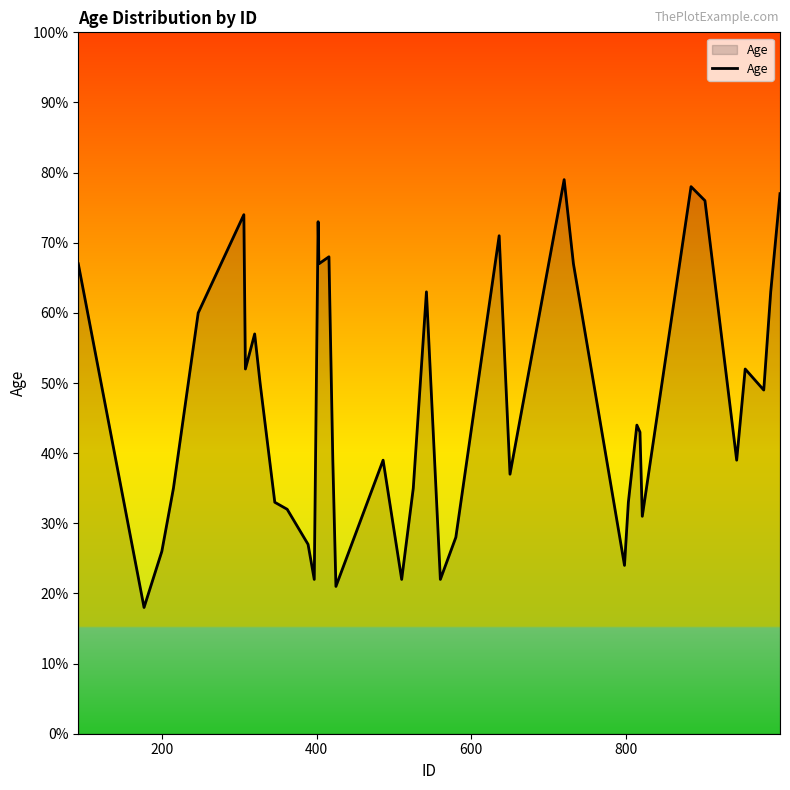

What is the greatest value displayed?

79